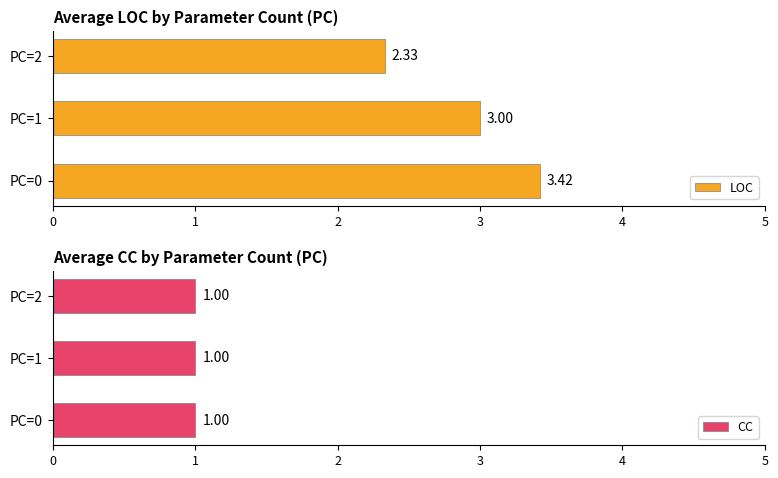

What is the average value of the LOC series?

2.9